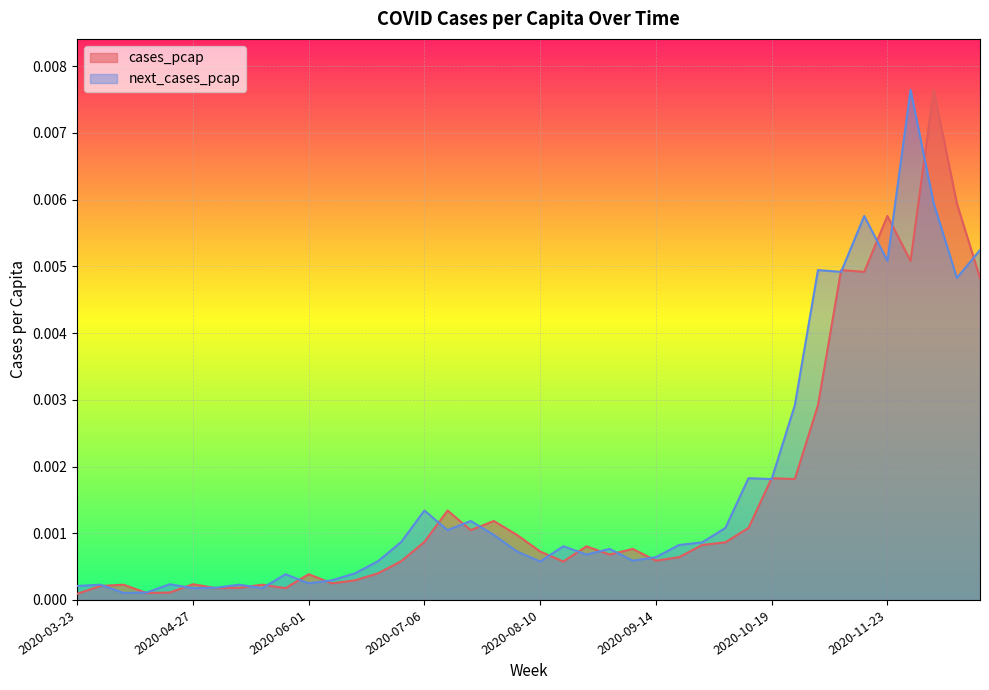

Between 2020-12-14 and 2020-11-02, which is larger?

2020-12-14